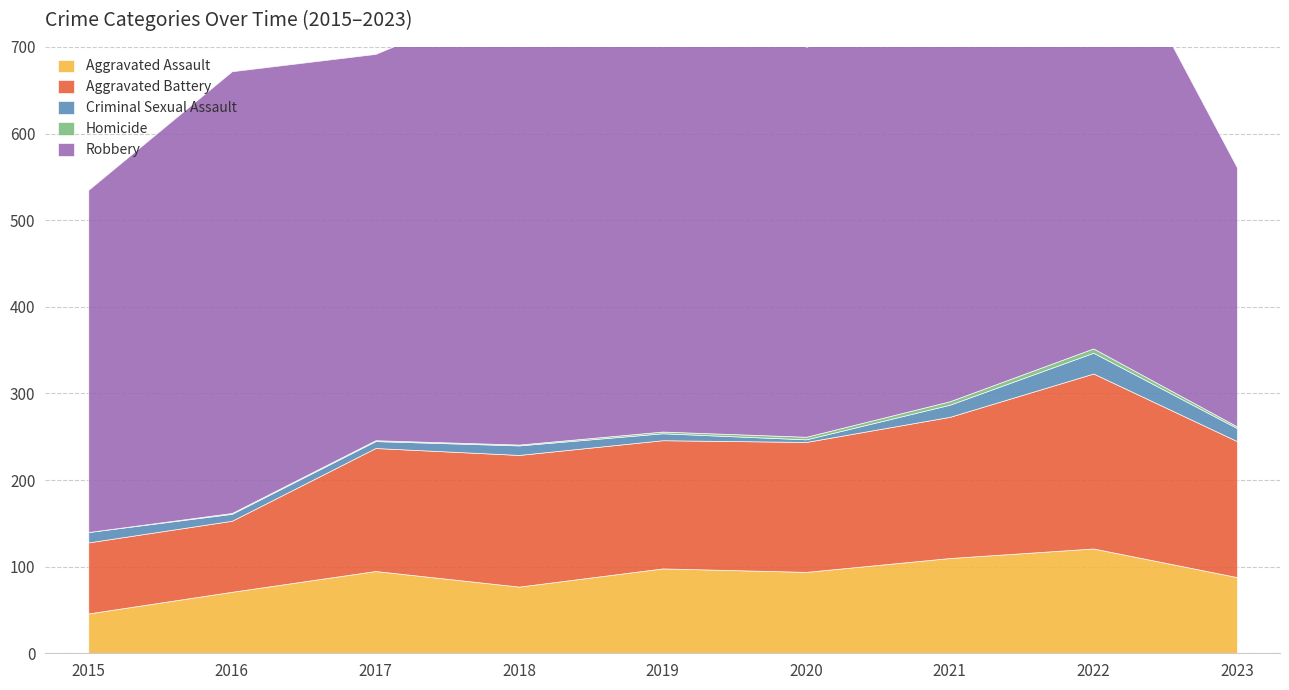

In Criminal Sexual Assault, how many points are higher than both neighbors (excluding endpoints)?

2